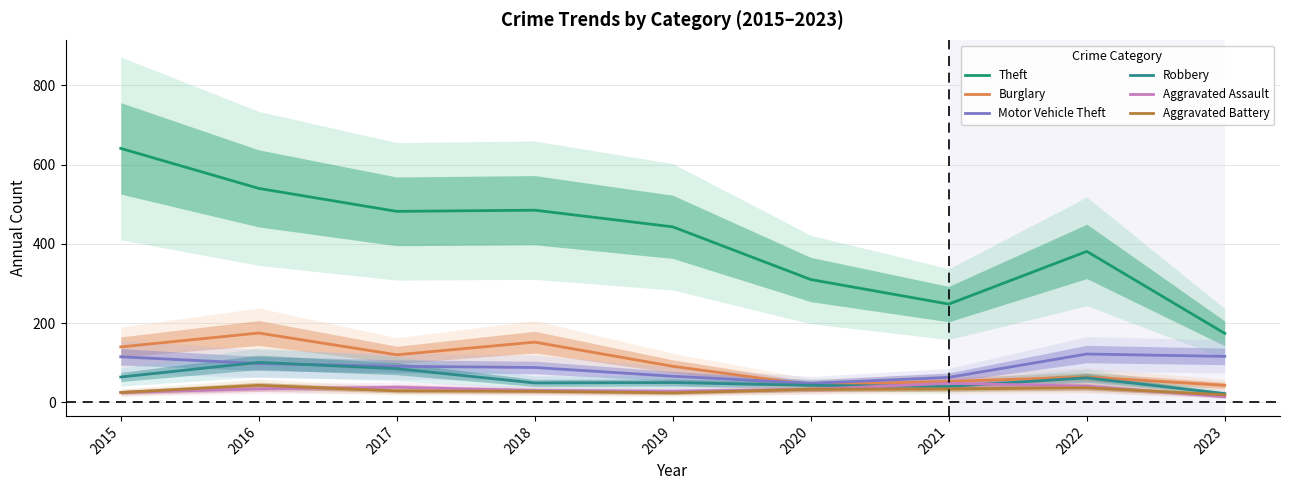

What is the total value across all series at 2016?

991